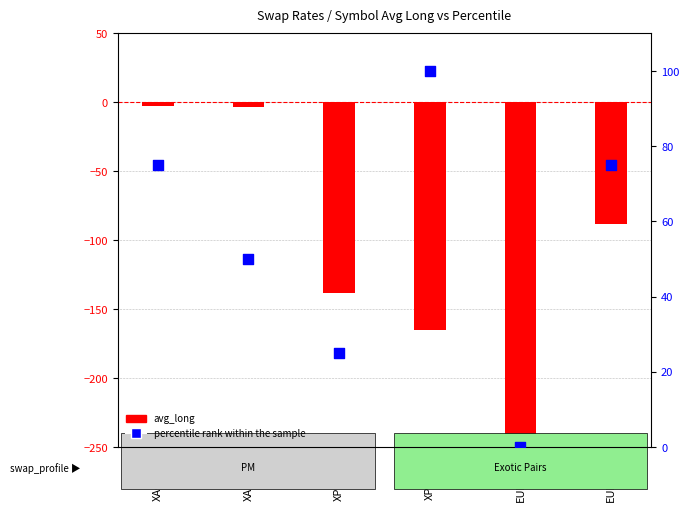

What are all the series names shown in the legend?

avg_long, percentile rank within the sample